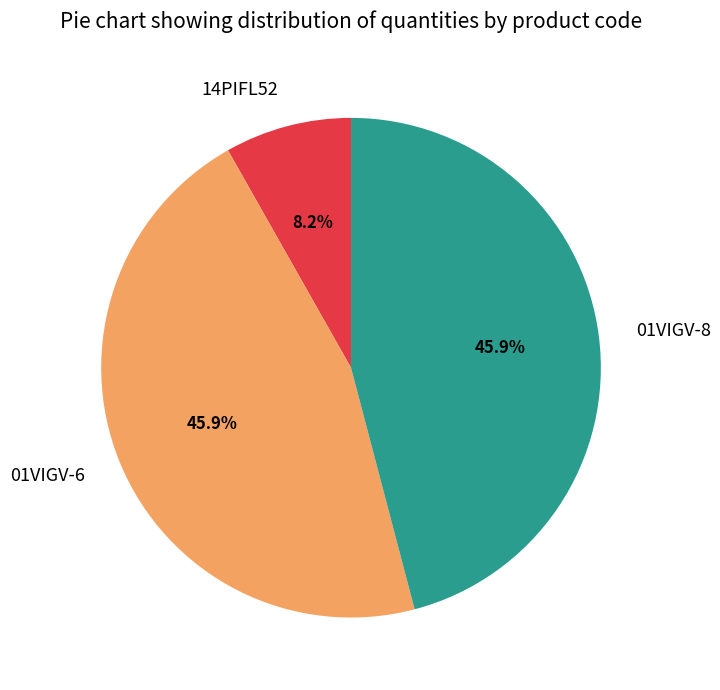

Which has a higher value, 14PIFL52 or 01VIGV-8?

01VIGV-8